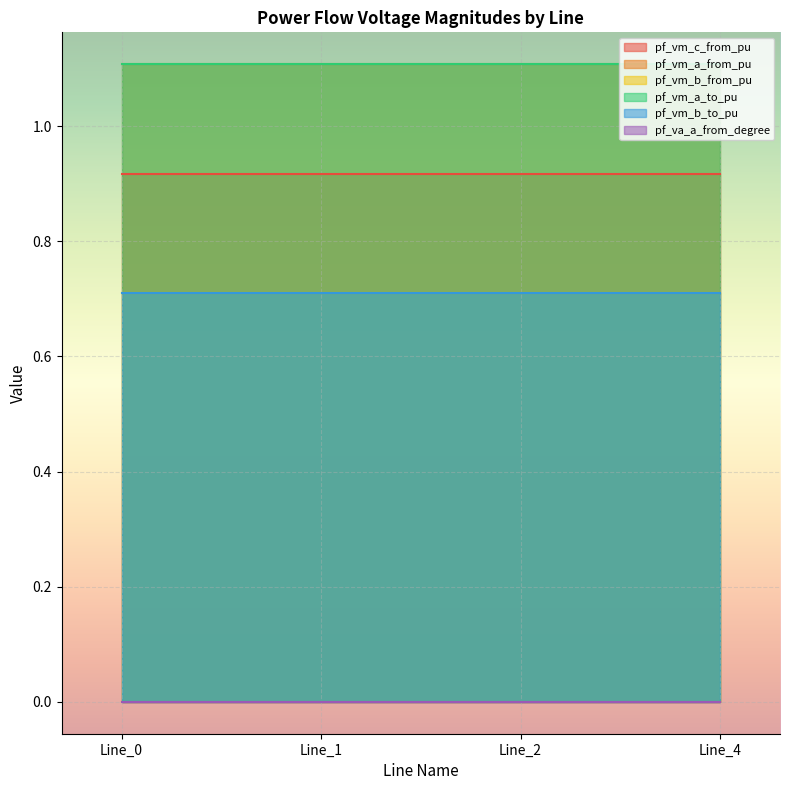

Which series changed the most between Line_1 and Line_2?

pf_va_a_from_degree